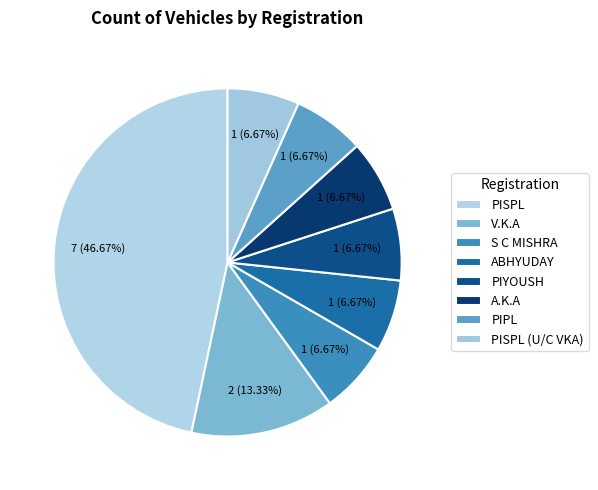

How many segments does this pie chart have?

8